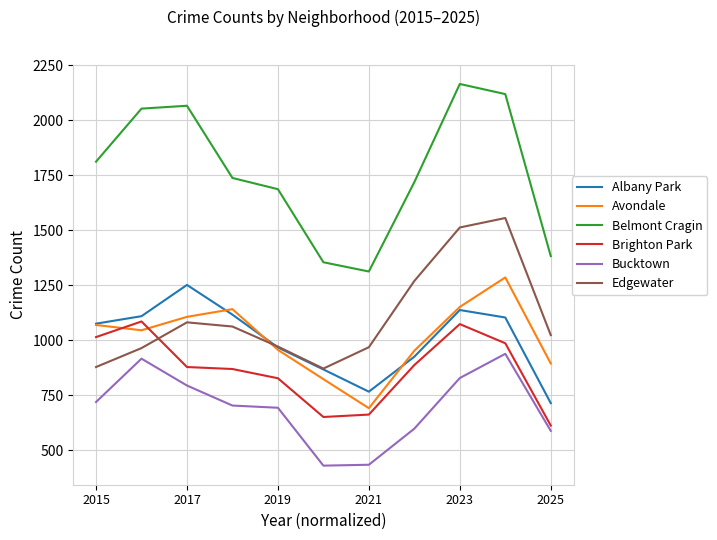

What is the maximum value shown in the chart?

2165